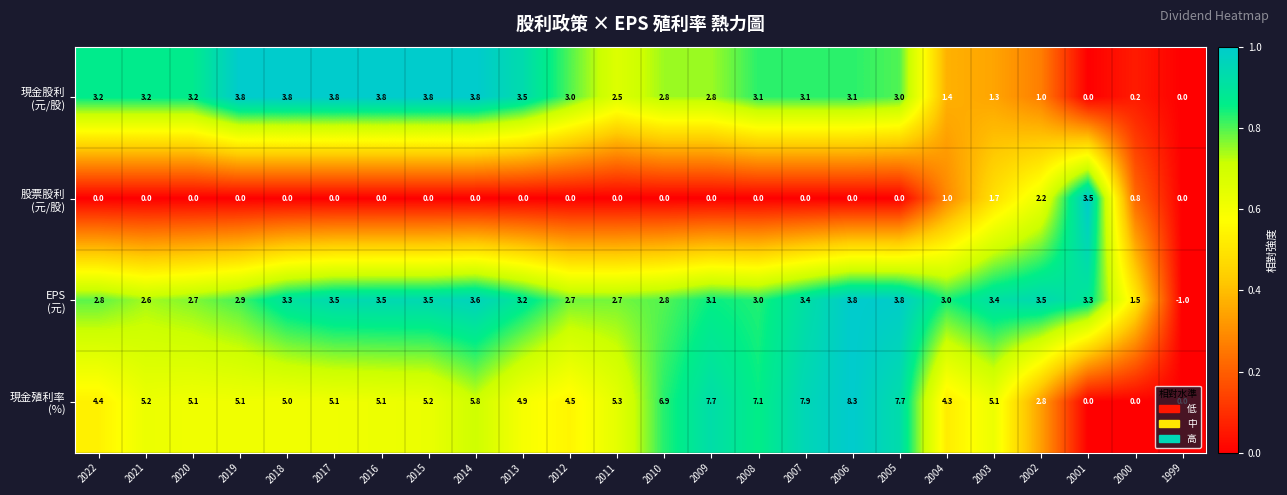

What is the spread (max minus min) of values at 2022?

4.4